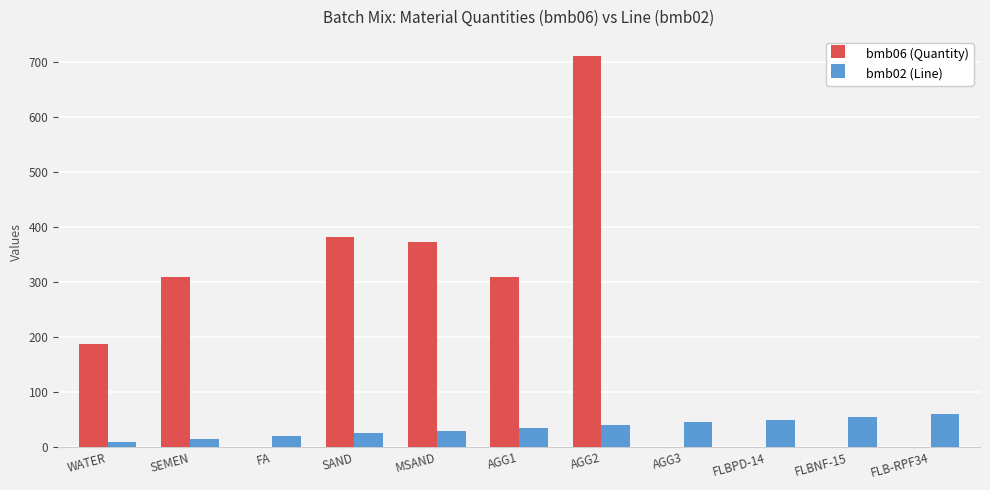

How many groups of bars are there?

11